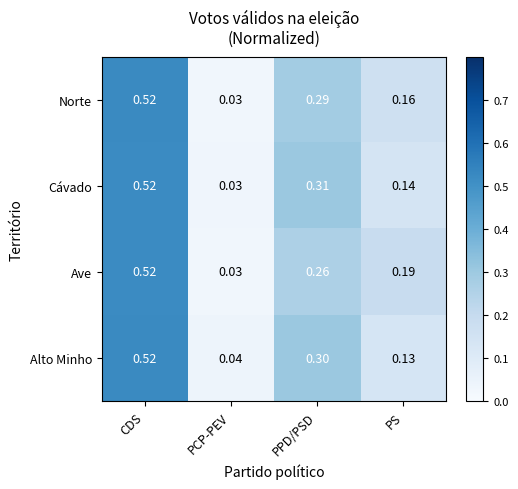

Where is Alto Minho nearest to the value 0?

PCP-PEV